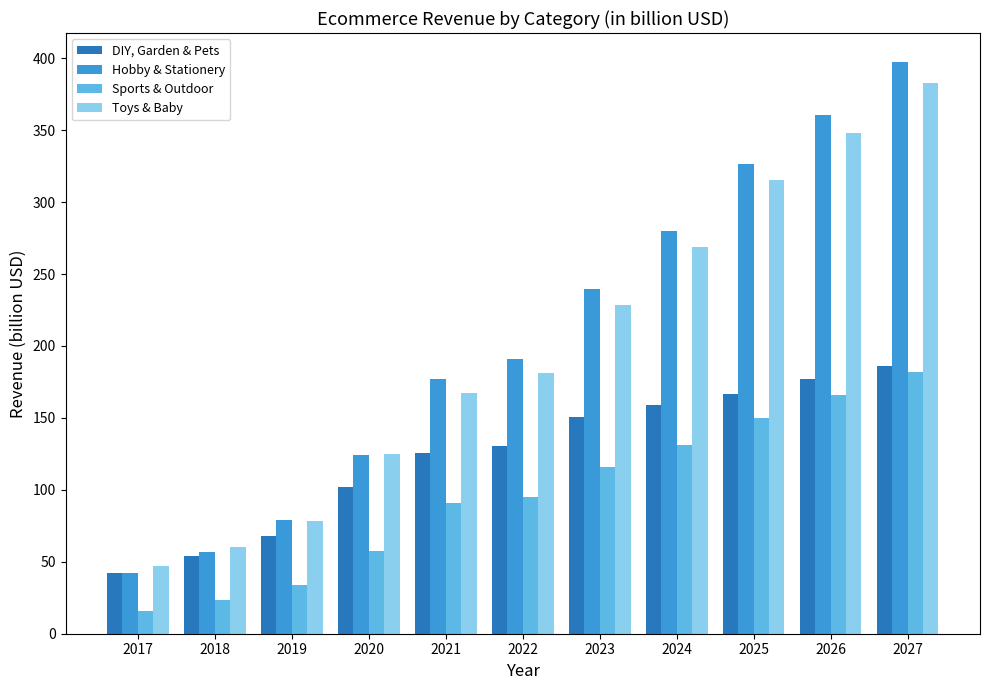

List the labels in order of Sports & Outdoor value, smallest first.

2017, 2018, 2019, 2020, 2021, 2022, 2023, 2024, 2025, 2026, 2027